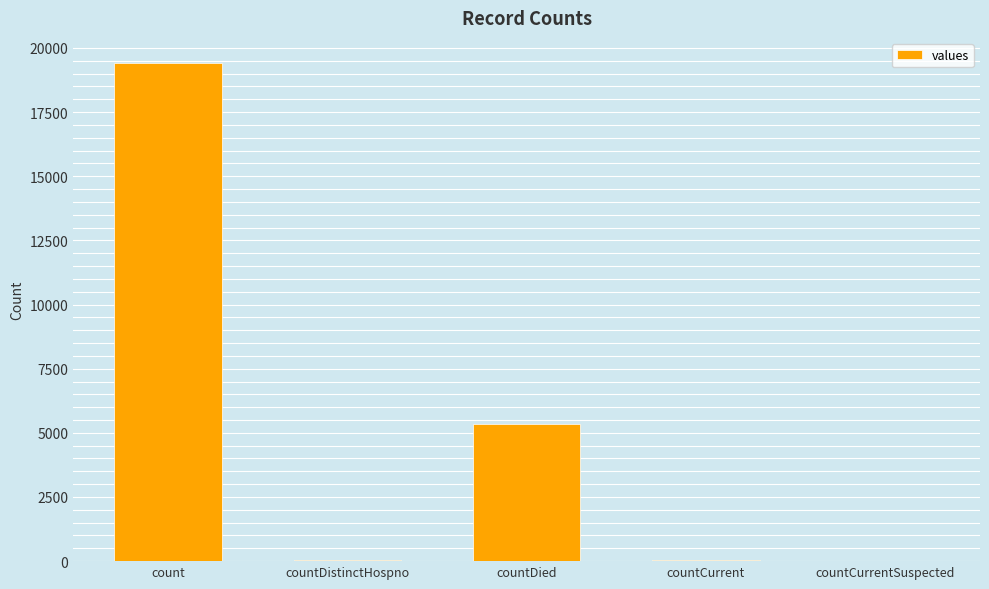

At which category does the chart reach its peak across all series?

count